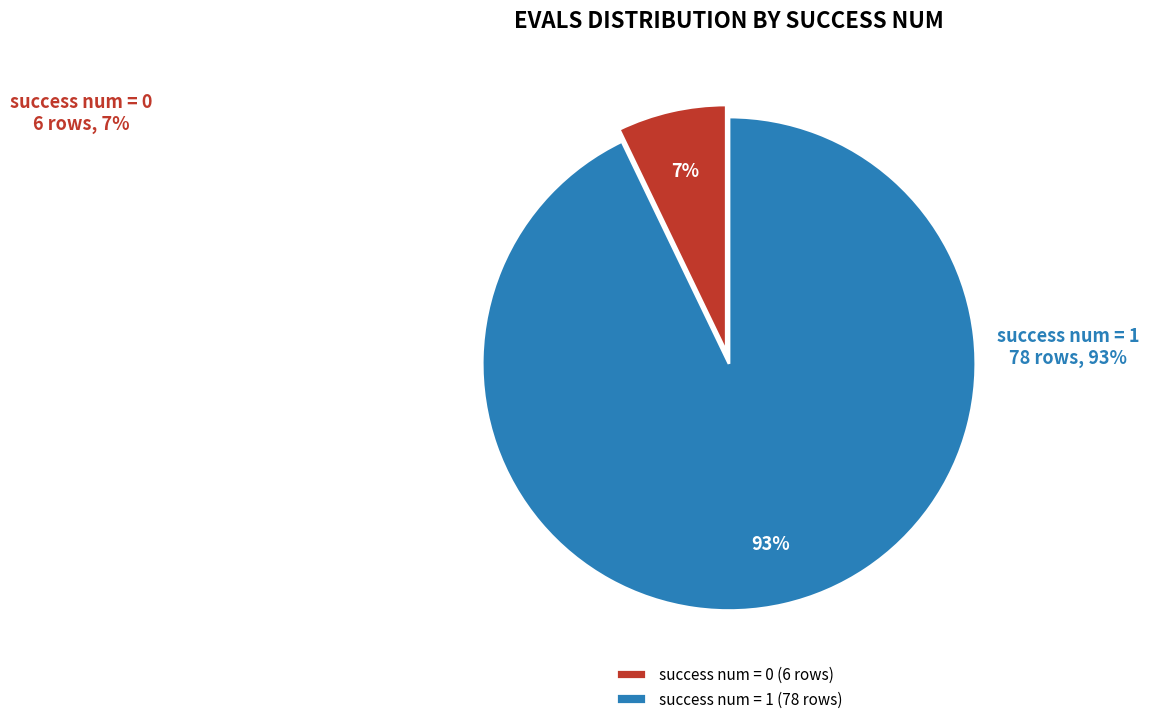

Between success num = 1 and success num = 0, which is larger?

success num = 1